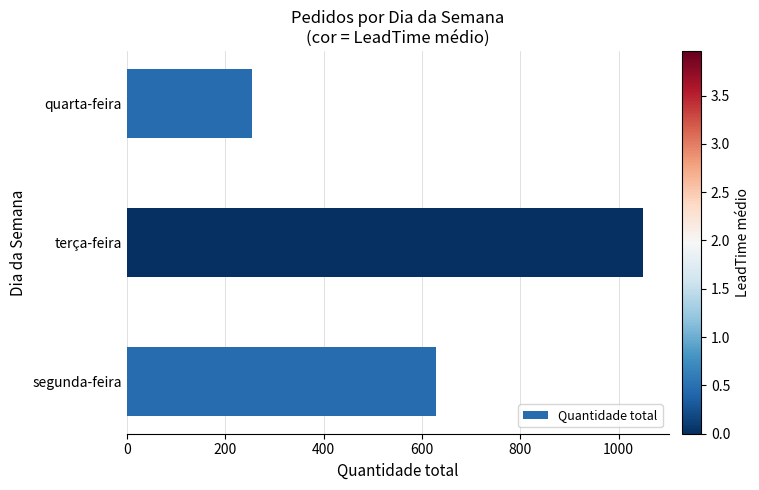

At which category does the chart reach its minimum across all series?

quarta-feira